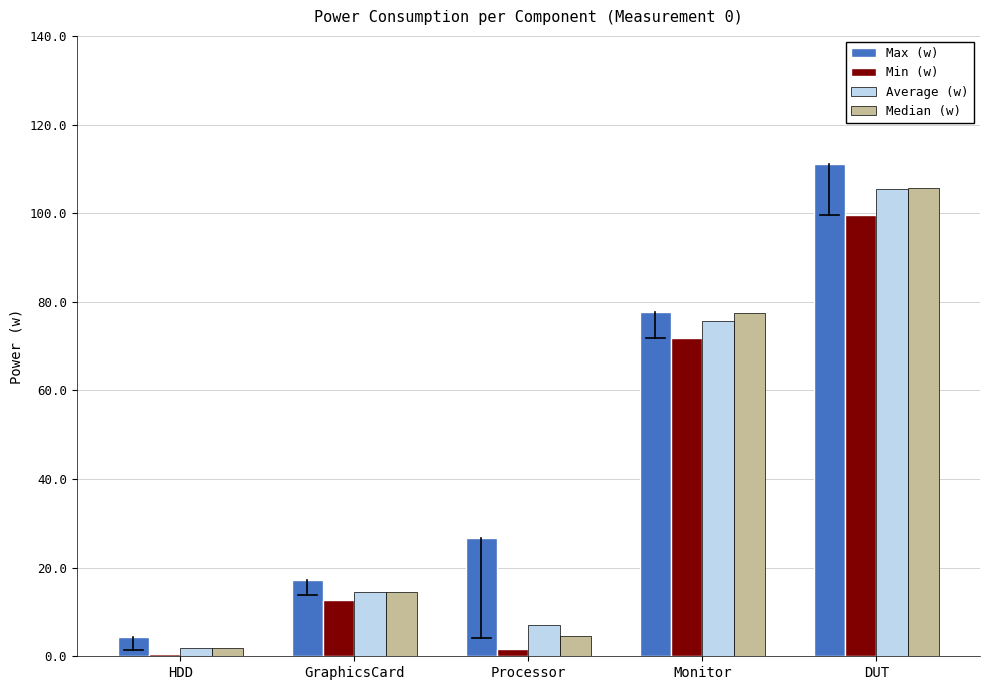

Which series has the widest spread of values?

Max (w)